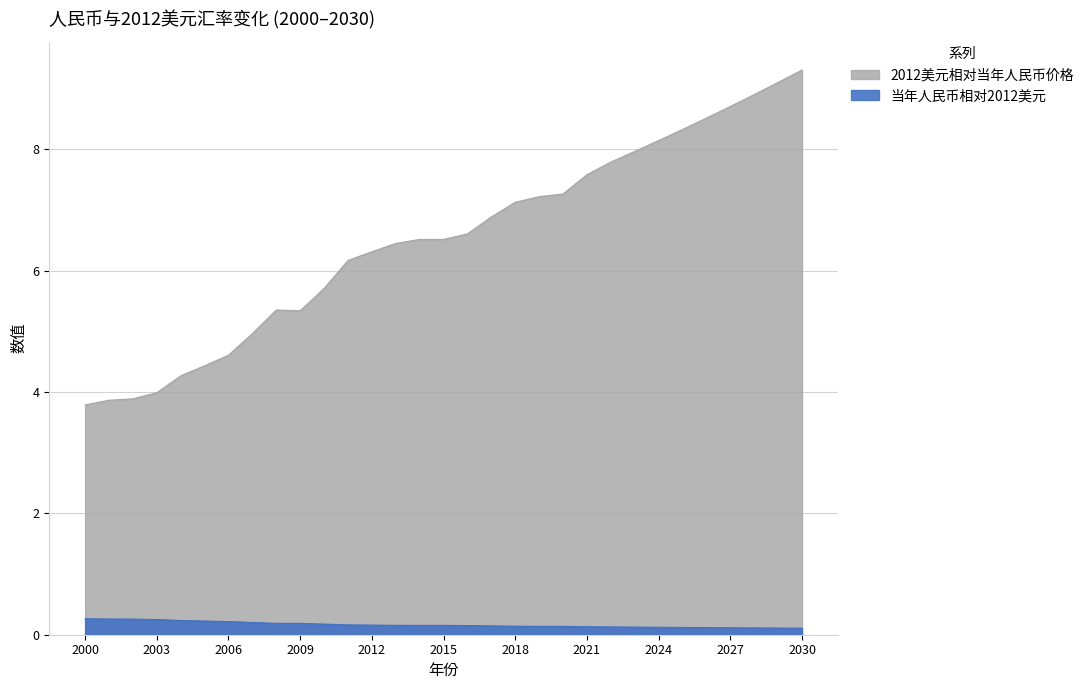

True or false: 2012美元相对当年人民币价格 and 当年人民币相对2012美元 cross at least once.

False